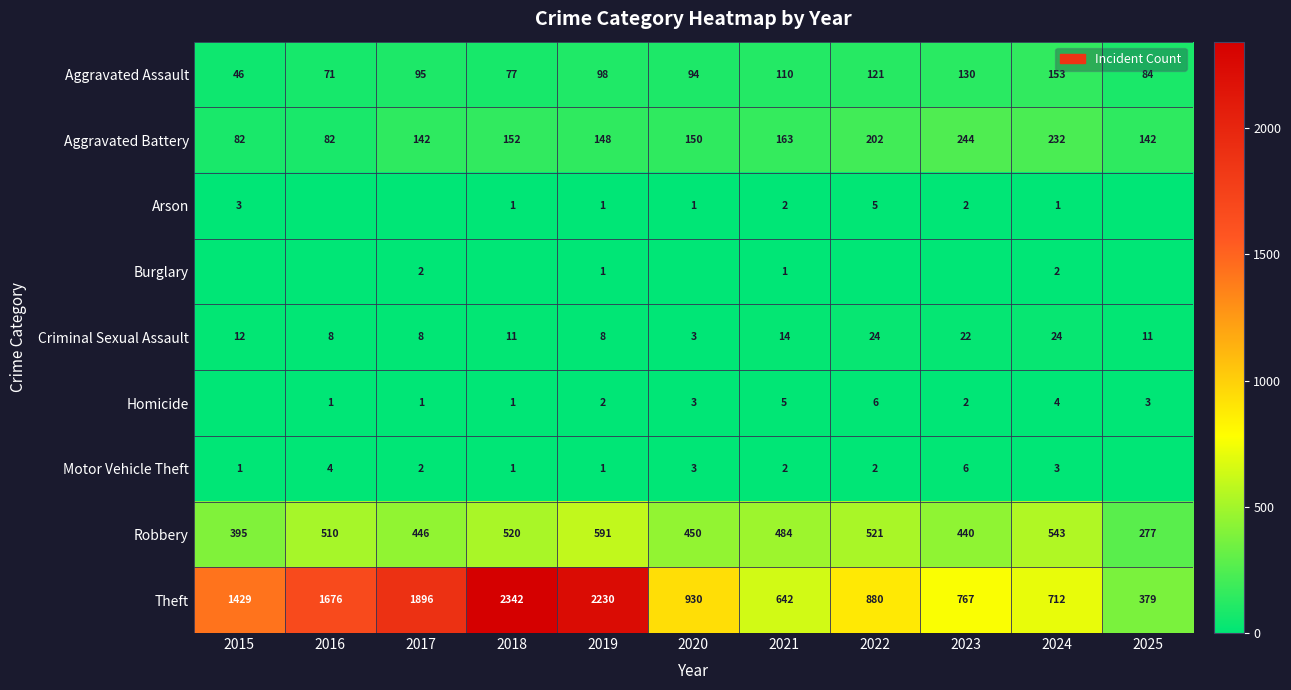

Which label corresponds to the largest value in the chart?

2018